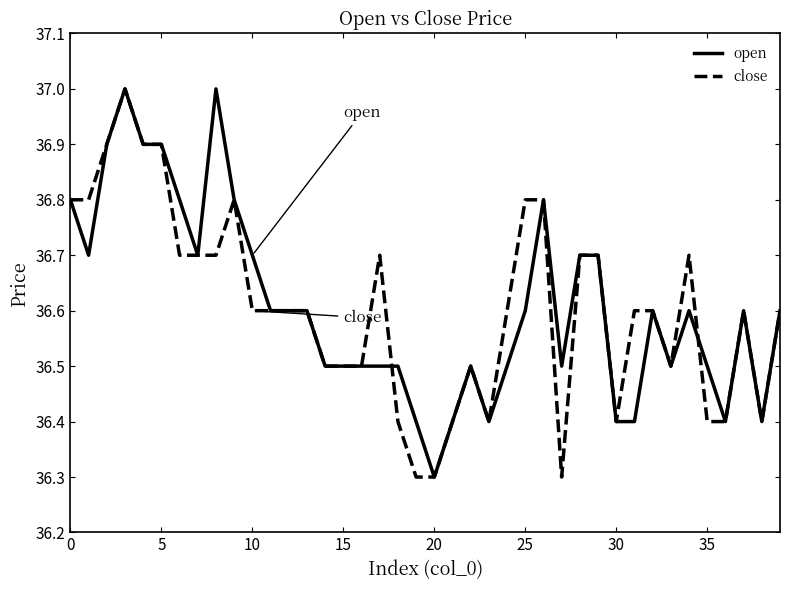

What is the maximum value for open?

37.0